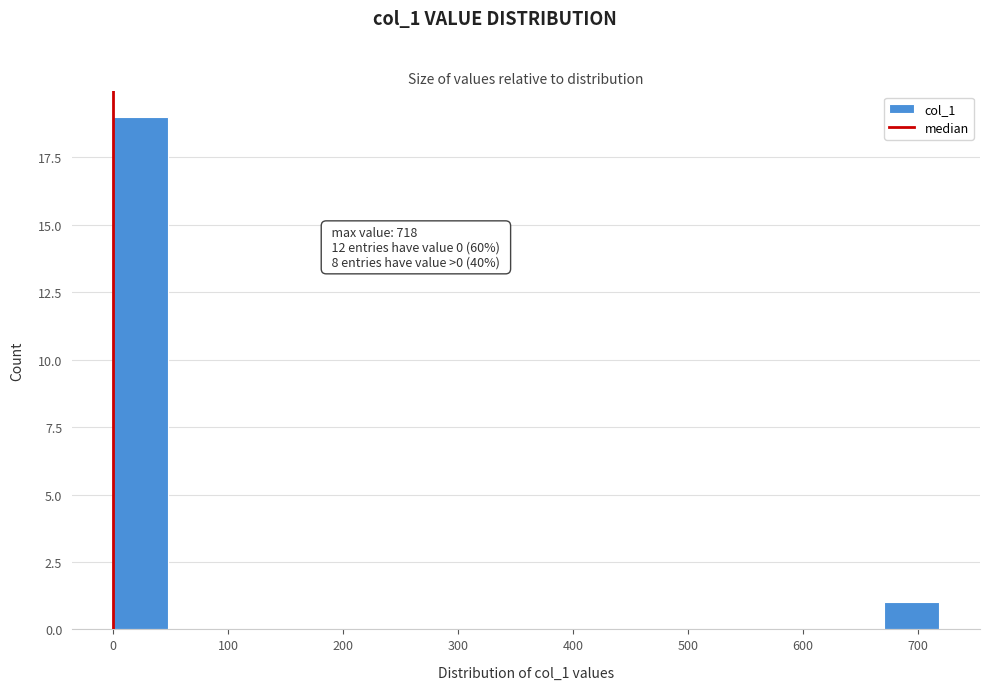

Over which range of the x-axis is the bar tallest?

0 to 50